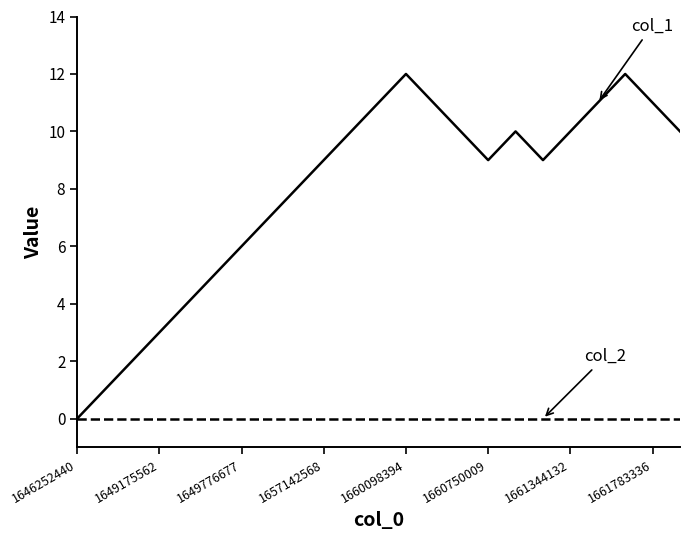

What is the greatest value displayed?

12